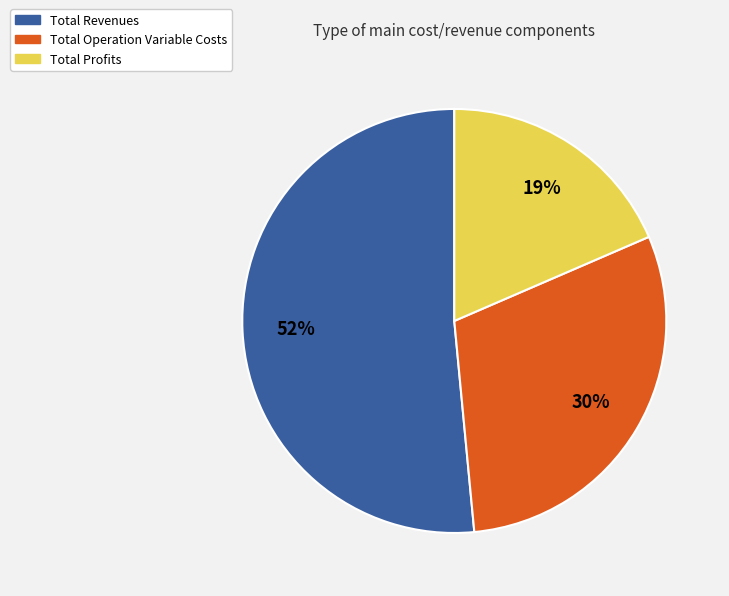

How many slices are in this pie chart?

3